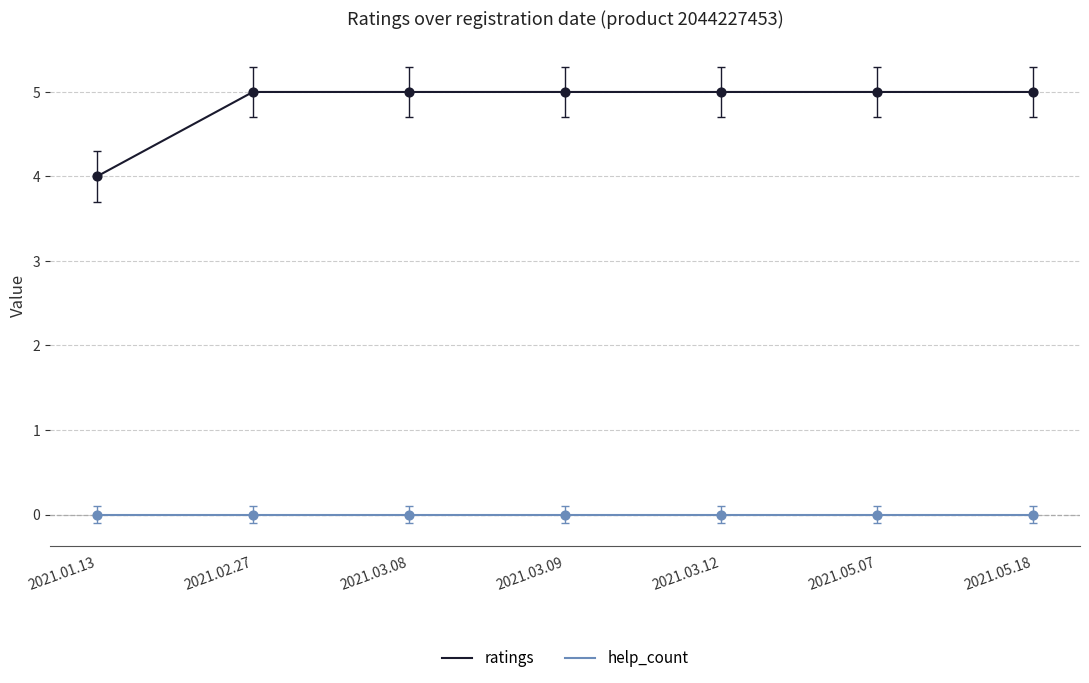

At how many categories does at least one series exceed 2?

7